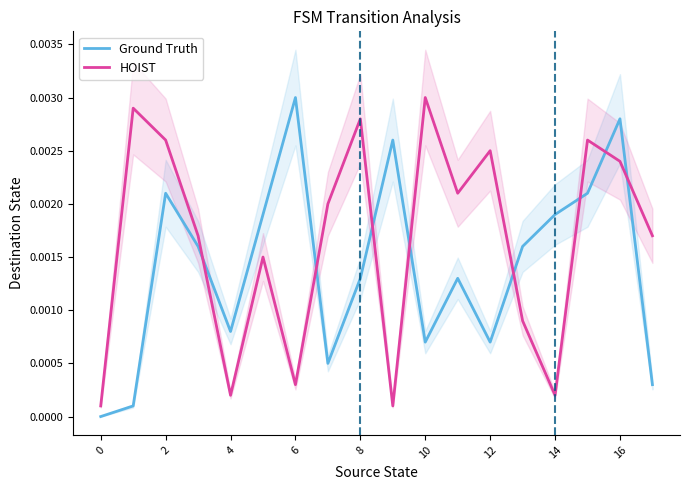

How many positive values does the Ground Truth series have?

17